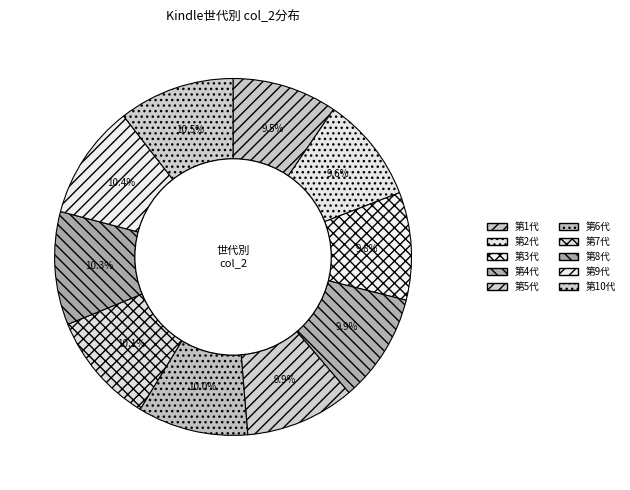

To the nearest percent, what portion does 第6代 represent?

10%